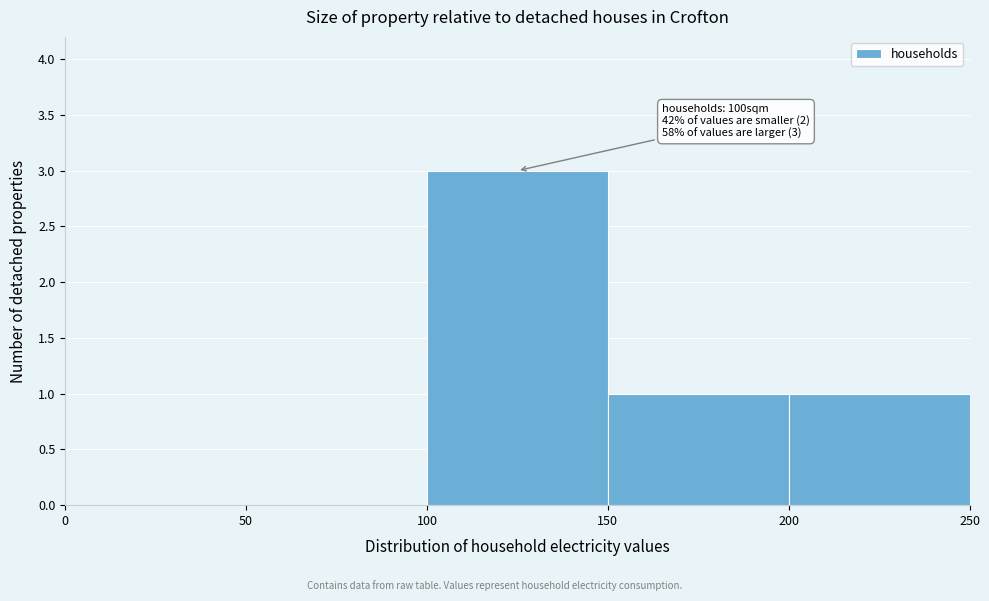

Which range on the x-axis has the tallest bar?

100 to 150